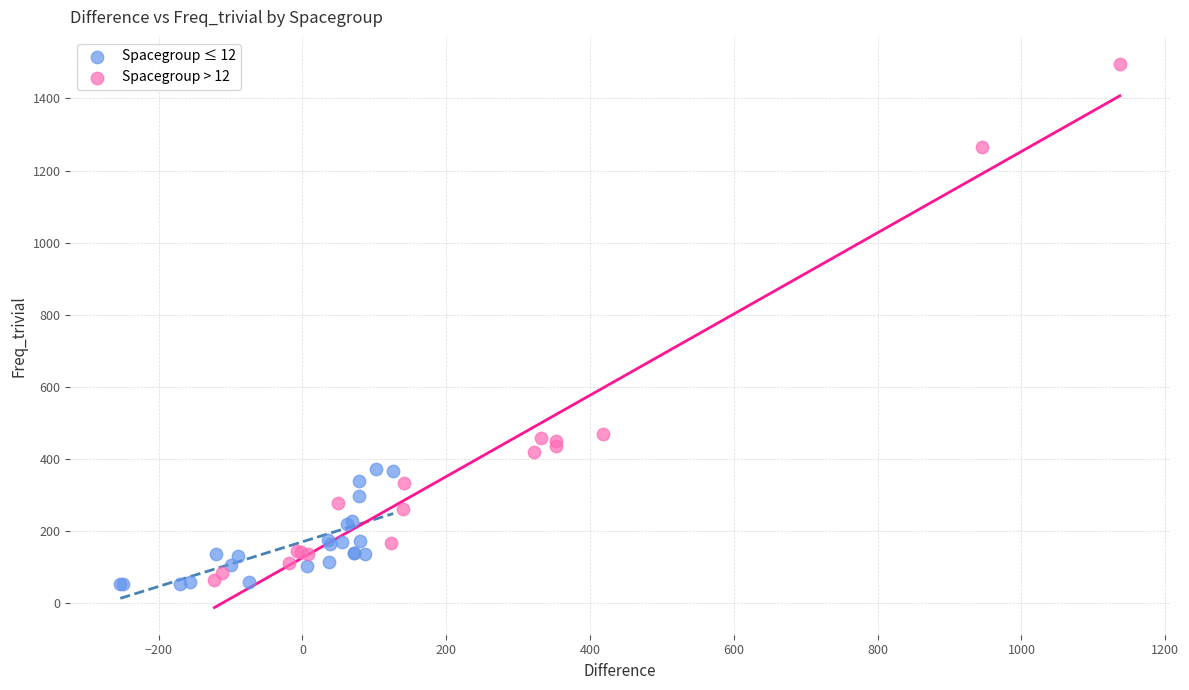

Which series has the widest spread of Y values?

Spacegroup > 12